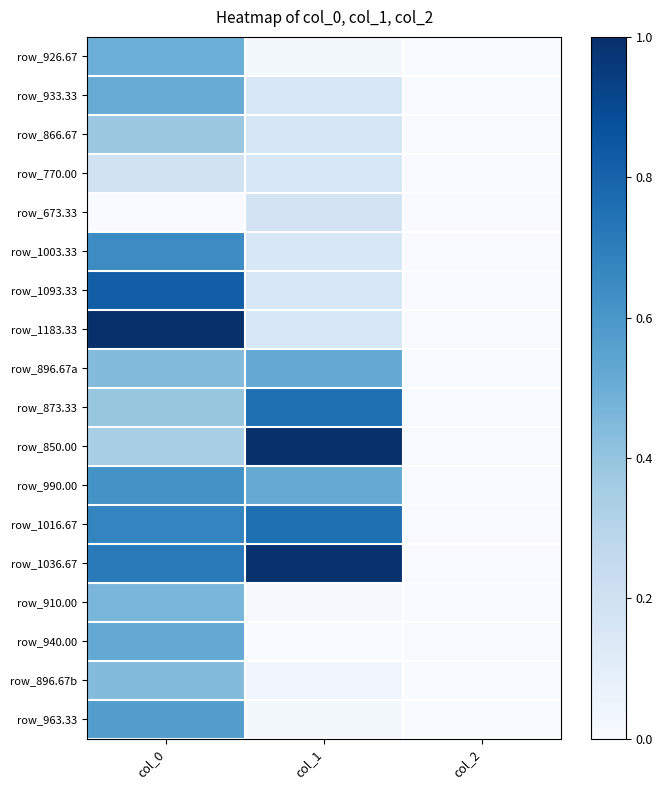

At which category is the sum across all series the highest?

col_0